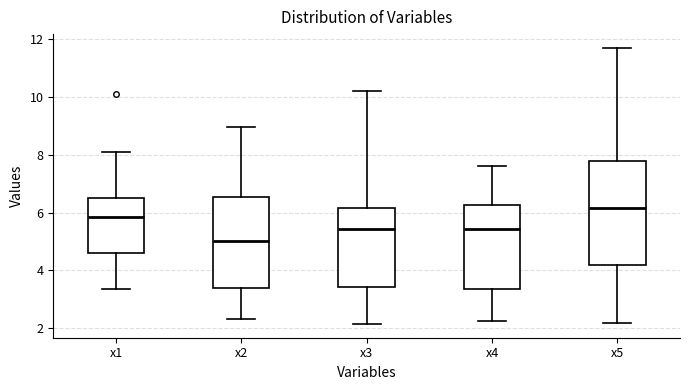

Which box's median line is the lowest?

x2